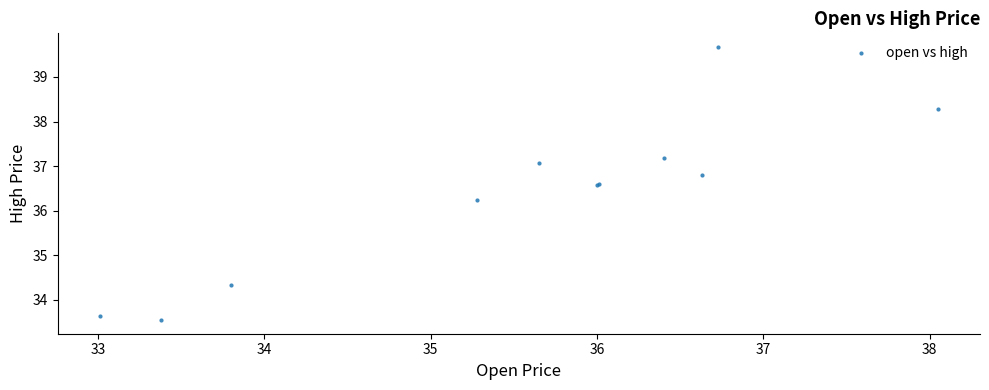

What Y value in the scatter plot is closest to 36?

36.2